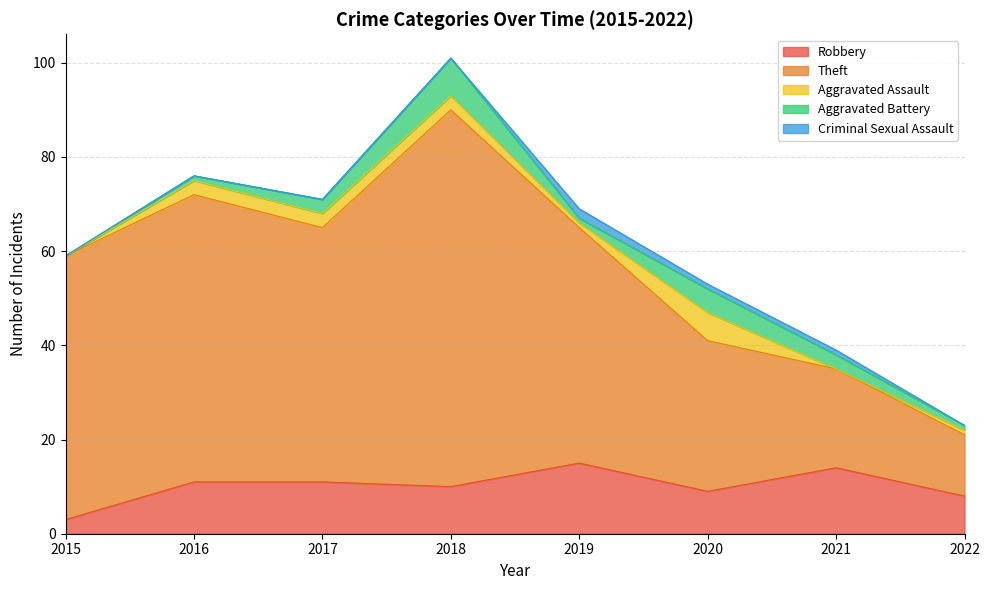

What is the value of the Aggravated Assault point at the 8th from the left?

1